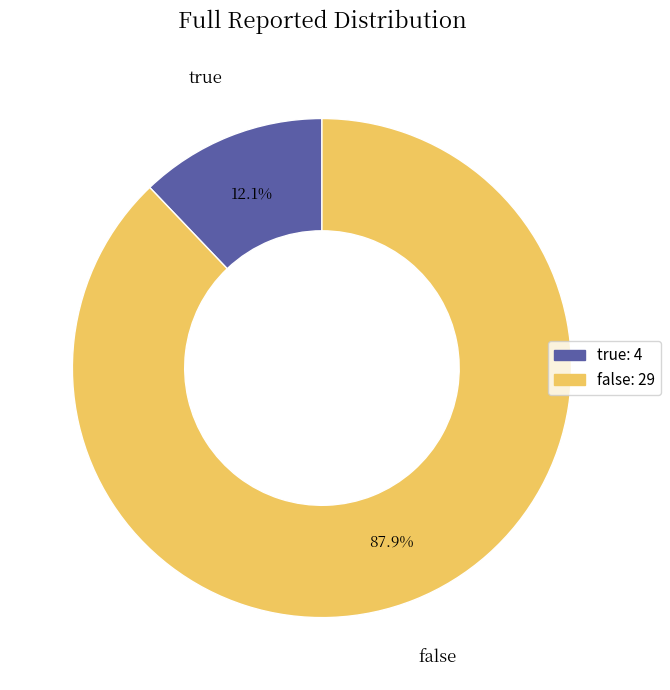

To the nearest percent, what is the combined percentage of false and true?

100%